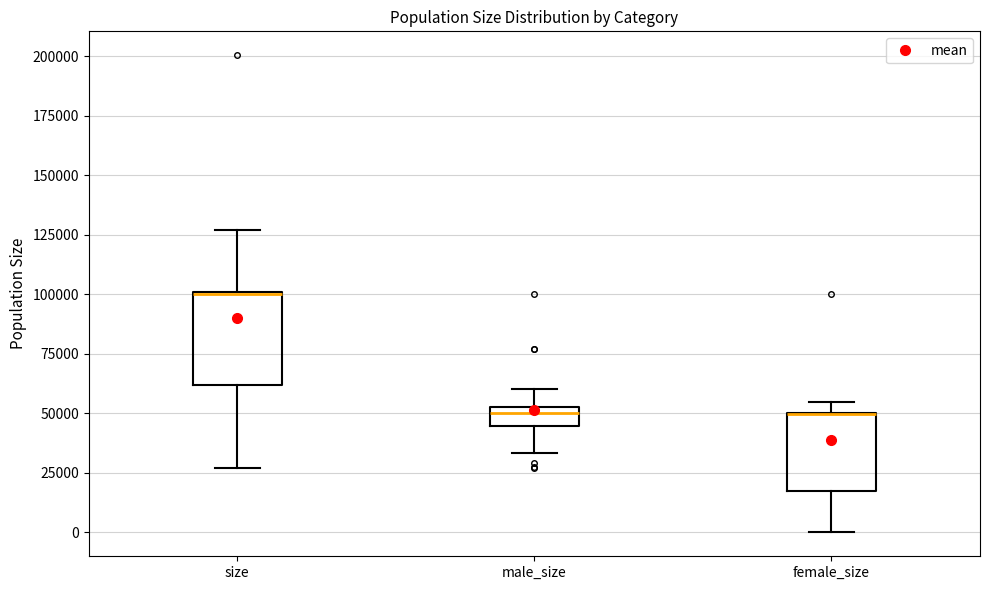

Reading left to right, transcribe this box plot: for each box, give where its median line is, the range the box spans, and where its two whiskers end, as read against the y-axis. The values are not printed on the chart, so give them approximately, as read against the axis.

size: median 100000 (drawn on the box's upper edge), box 60000 to 100000, whiskers 25000 to 125000
male_size: median 50000 (just below the box's upper edge), box 45000 to 50000, whiskers 35000 to 60000
female_size: median 50000 (drawn on the box's upper edge), box 15000 to 50000, whiskers 0 to 55000